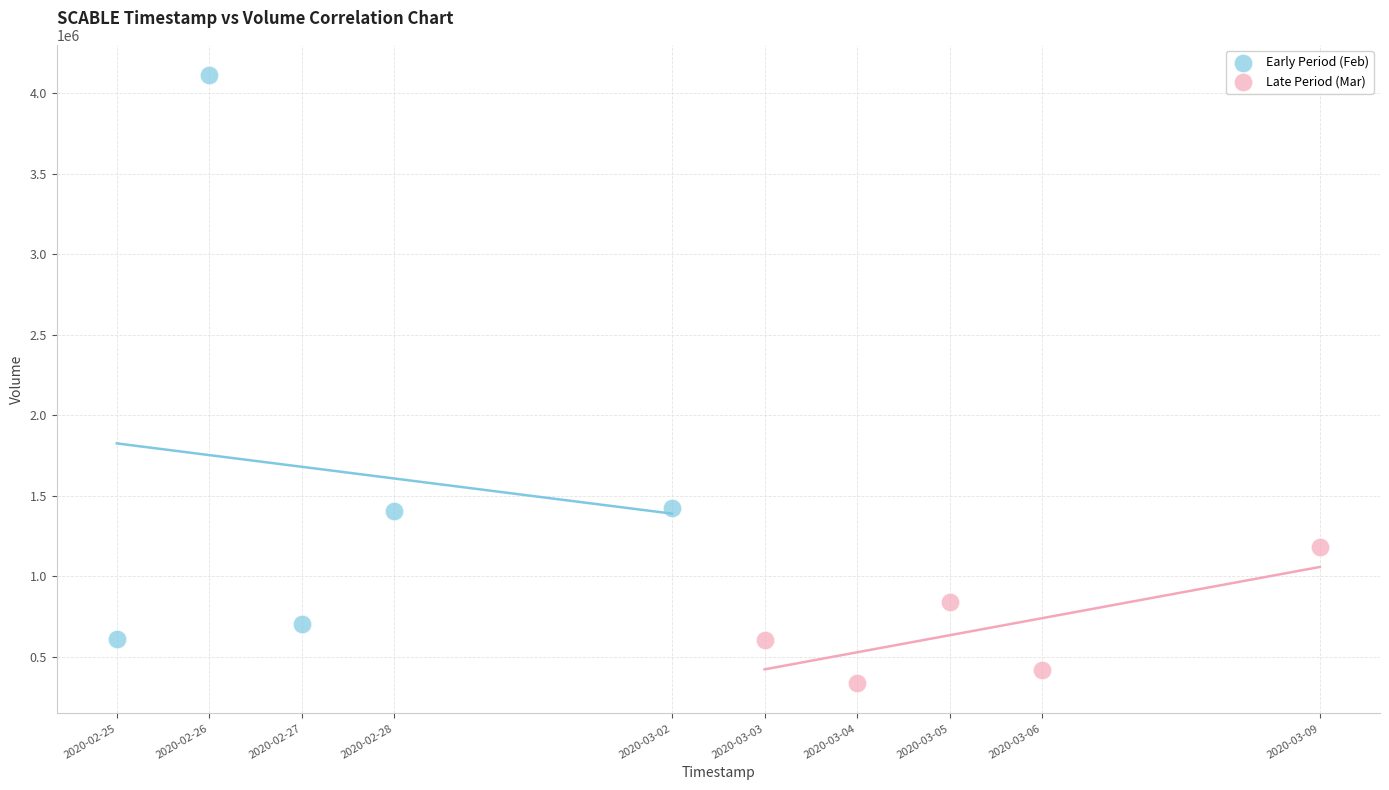

What are all the series names shown in the legend?

Early Period (Feb), Late Period (Mar)